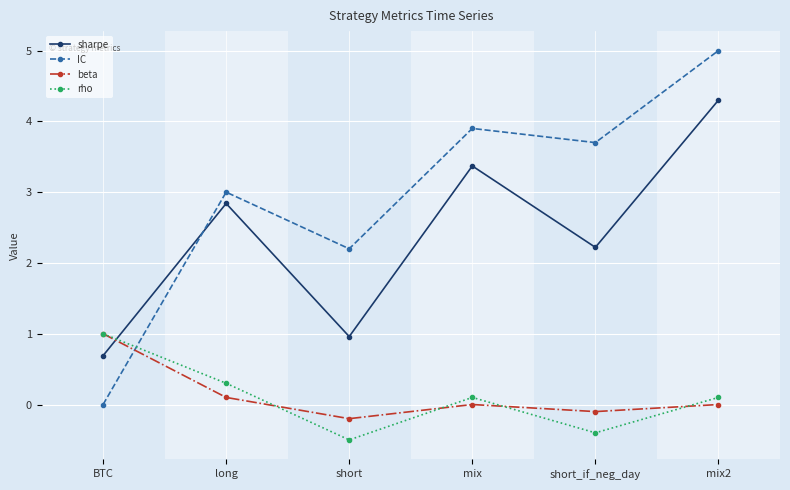

What position from the left is BTC?

1